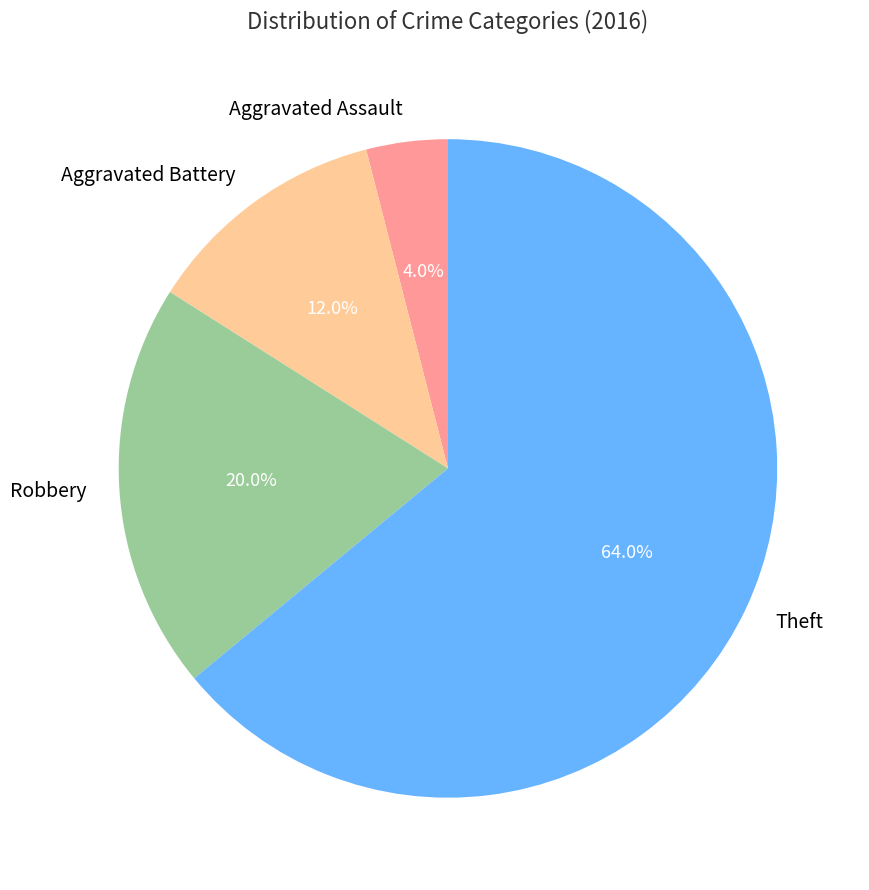

To the nearest percent, what is the average slice percentage?

25%